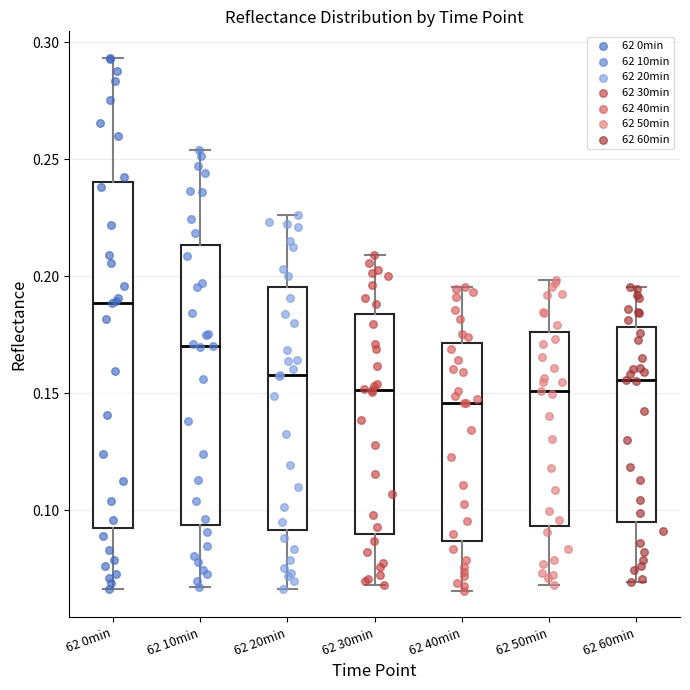

Reading left to right, transcribe this box plot: for each box, give where its median line is, the range the box spans, and where its two whiskers end, as read against the y-axis. The values are not printed on the chart, so give them approximately, as read against the axis.

62 0min: median 0.190, box 0.090 to 0.240, whiskers 0.065 to 0.295
62 10min: median 0.170, box 0.095 to 0.215, whiskers 0.065 to 0.255
62 20min: median 0.160, box 0.090 to 0.195, whiskers 0.065 to 0.225
62 30min: median 0.150, box 0.090 to 0.185, whiskers 0.070 to 0.210
62 40min: median 0.145, box 0.085 to 0.170, whiskers 0.065 to 0.195
62 50min: median 0.150, box 0.095 to 0.175, whiskers 0.070 to 0.200
62 60min: median 0.155, box 0.095 to 0.180, whiskers 0.070 to 0.195